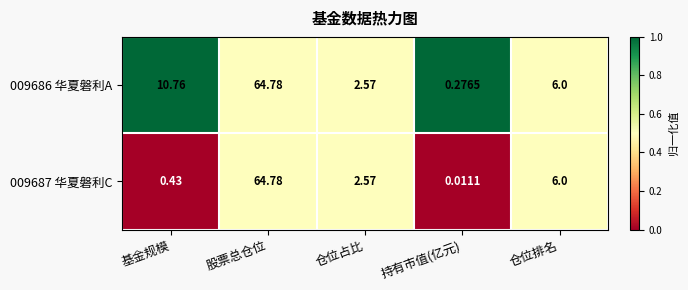

At which category is the sum across all series the highest?

股票总仓位